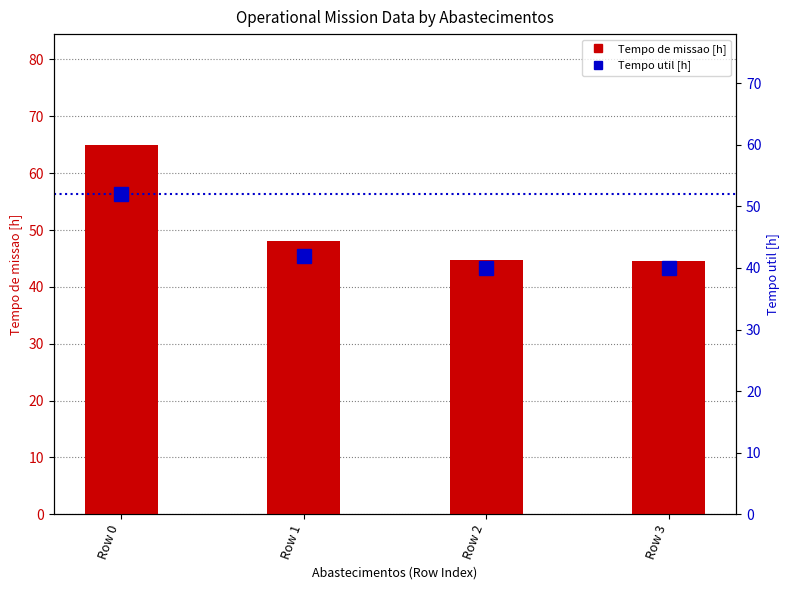

How many data points in Tempo de missao [h] are above 48?

2